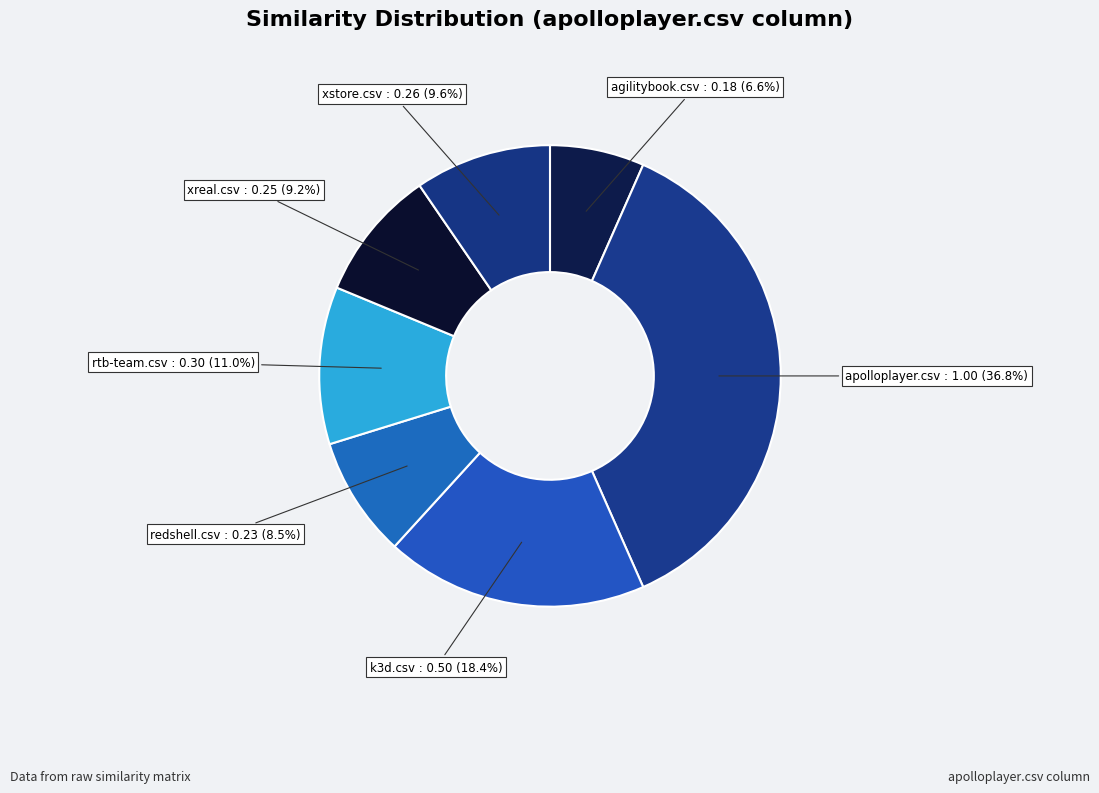

Is rtb-team.csv the majority of the pie?

No